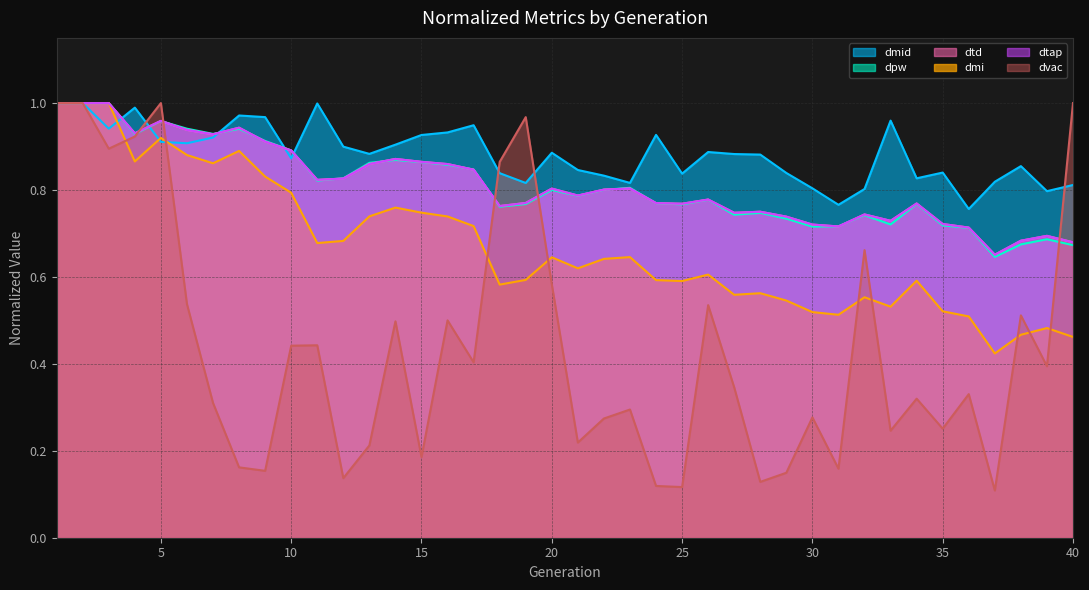

At which label does dvac reach its peak?

1